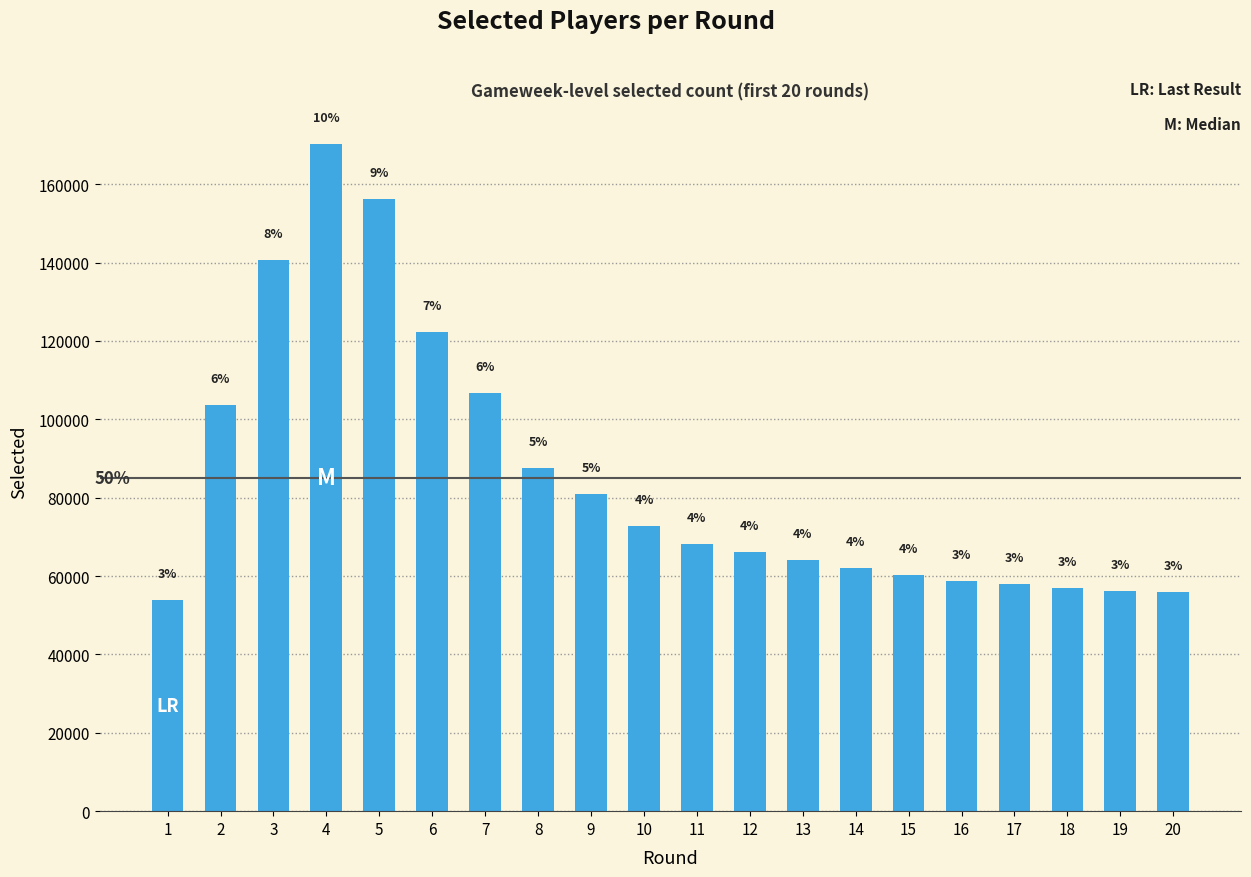

Reading left to right, transcribe all the data shown in this chart.

53799	103681	140674	170197	156135	122350	106757	87686	81035	72774	68205	66220	64143	62112	60323	58745	57858	57067	56305	55954